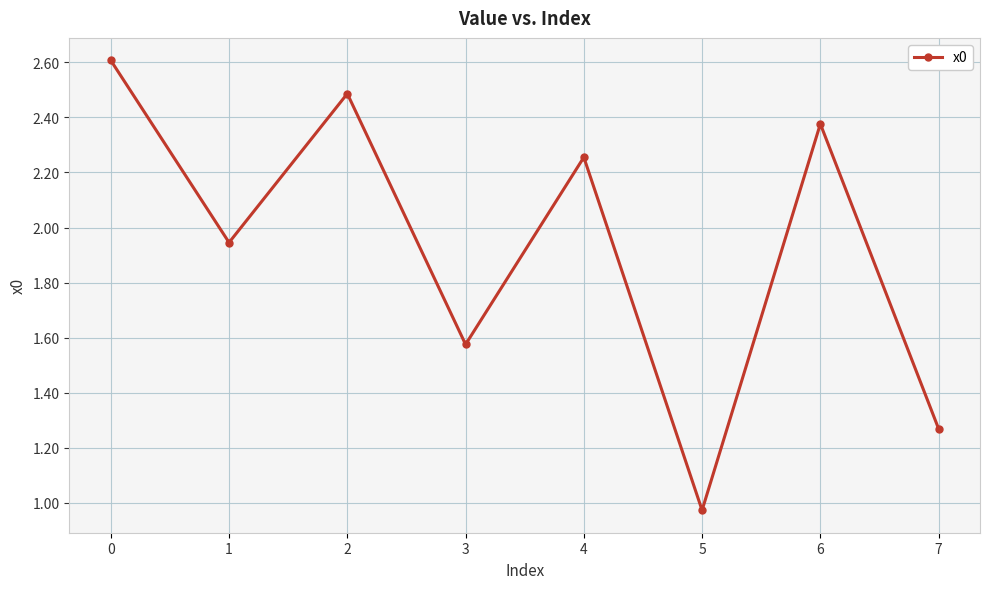

The value at 7 is 0.4. True or false?

False